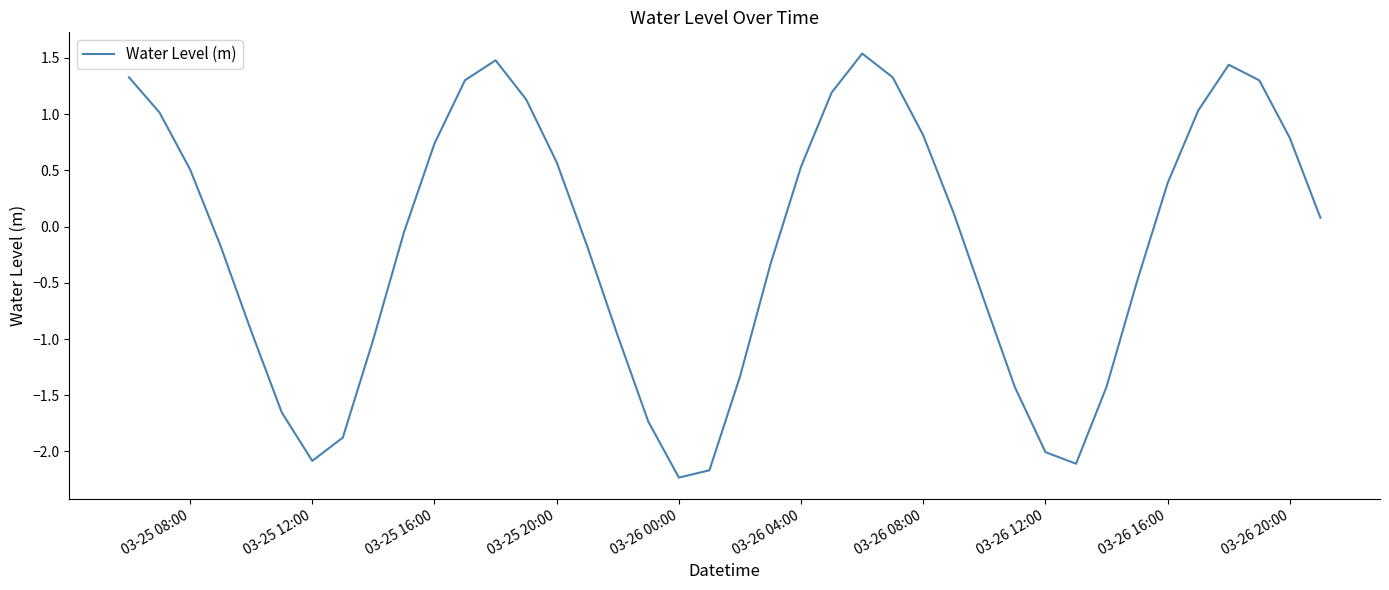

Count the number of values greater than 0.

20